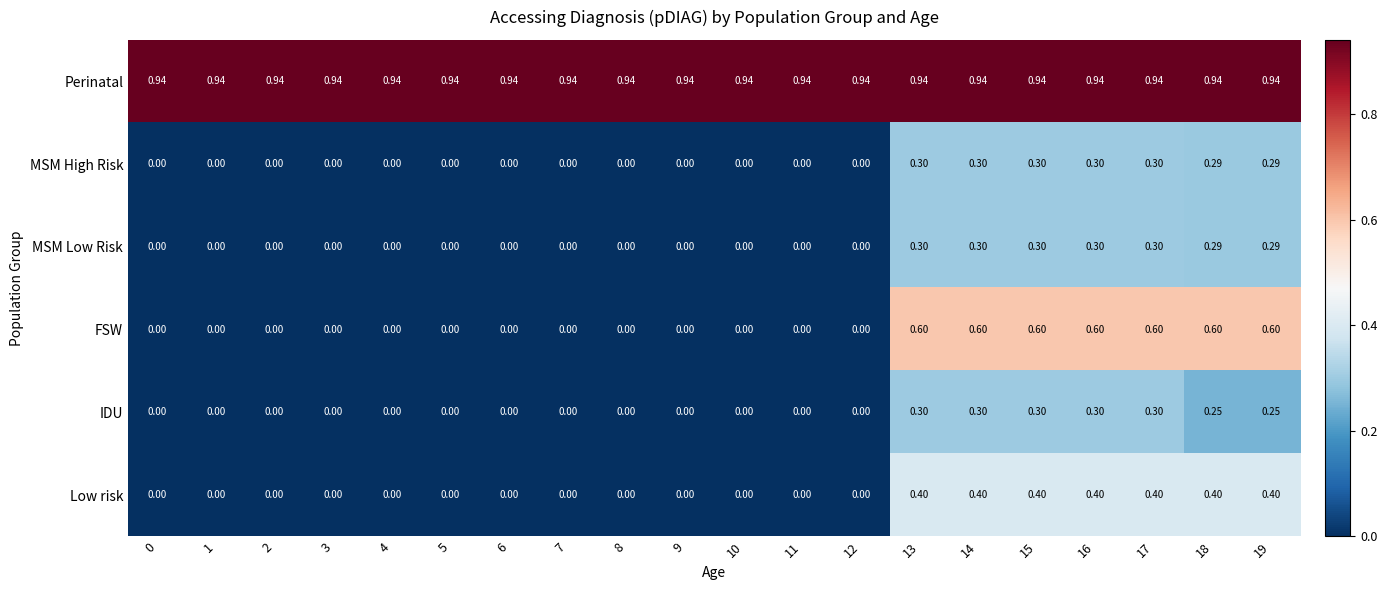

Count the number of categories in the chart.

20